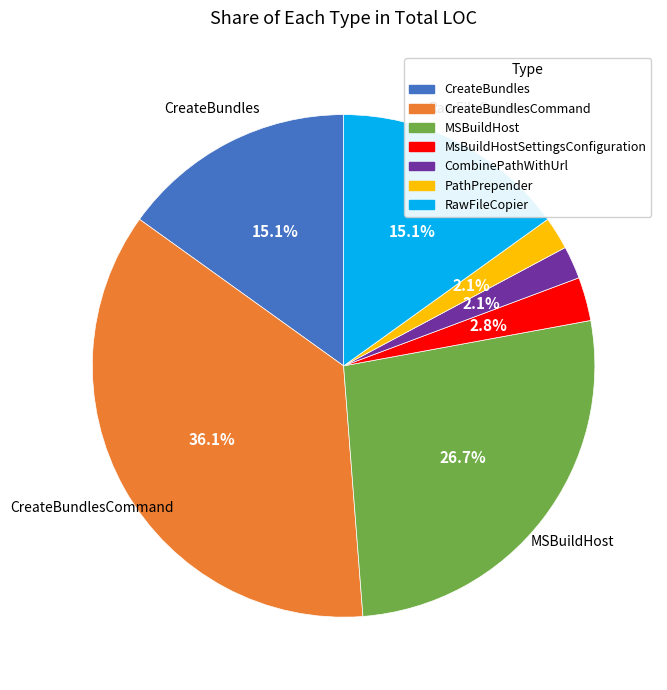

Is there a majority slice in this chart?

No